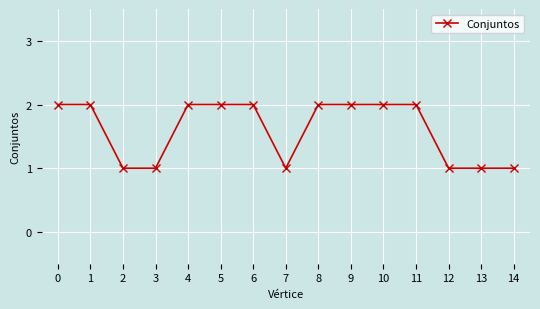

How many values are below 2?

6